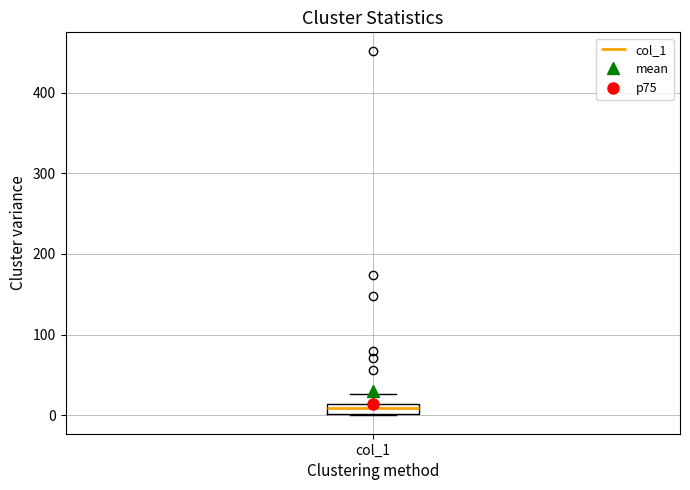

Where is the upper edge of the box for col_1 on the y-axis? The values are not printed on the chart, so give them approximately, as read against the axis.

10